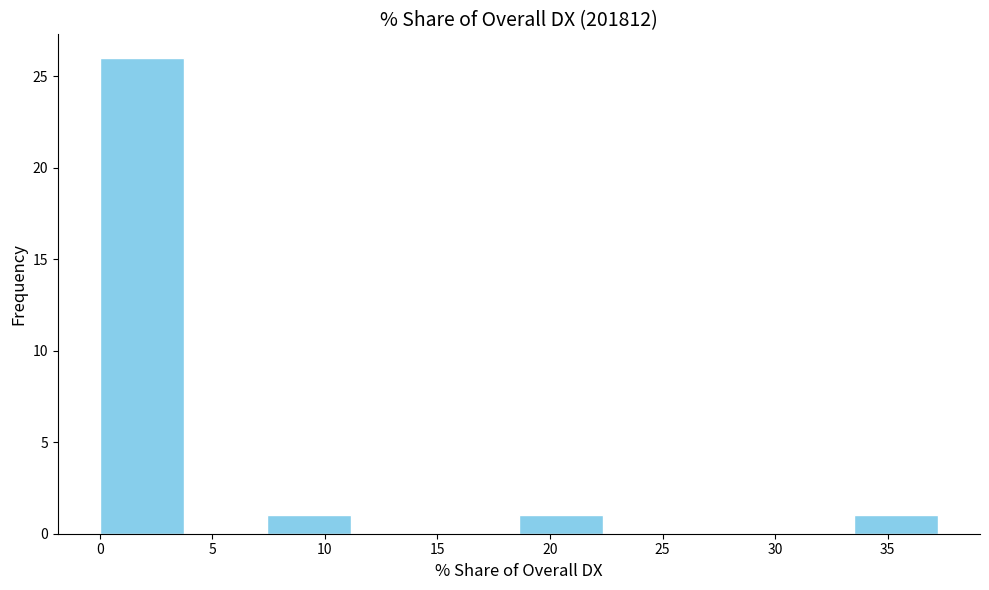

What is the height of the bar covering 7.5 to 11.0 on the x-axis? Neither the bar edges nor the heights are printed on the chart, so give them approximately, as read against the axes.

1